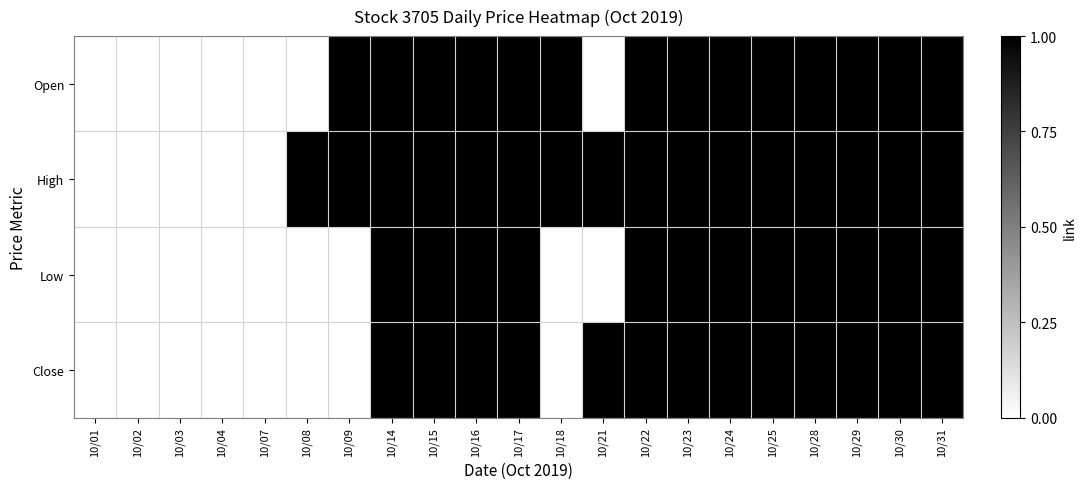

At how many categories does at least one series exceed 0?

16